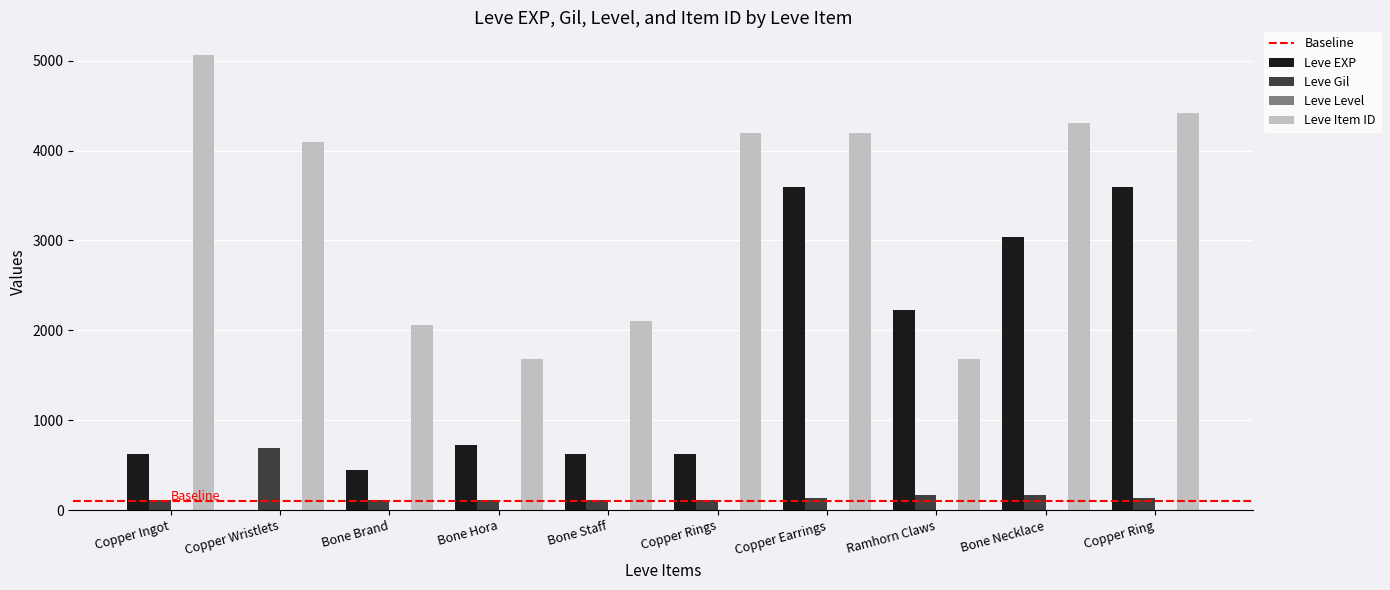

What is the average value of the Leve Gil series?

187